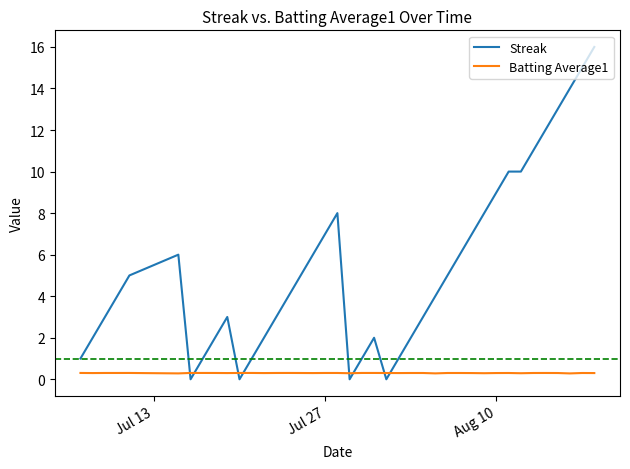

What is the average value of the Streak series?

5.3